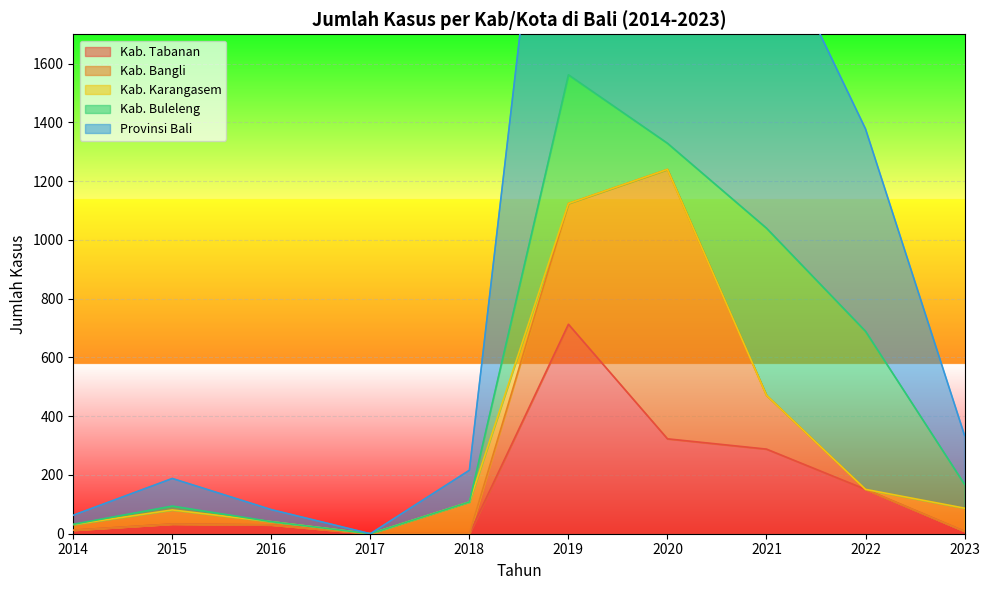

Is it true that Kab. Tabanan equals 288 at 2021?

True